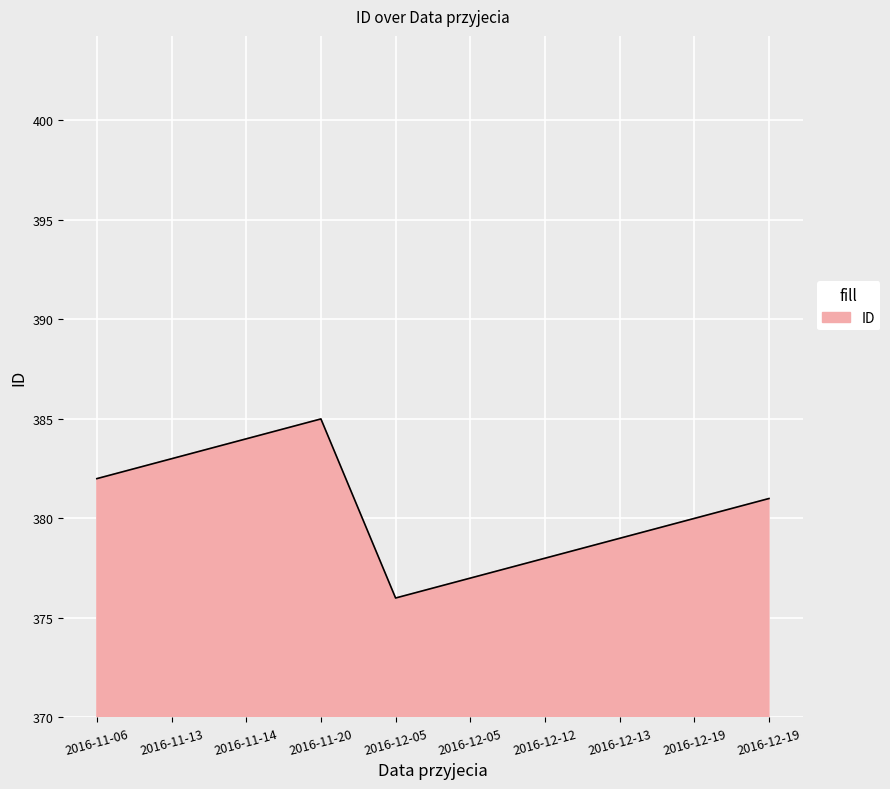

Is this an area chart (filled region under the line)?

Yes